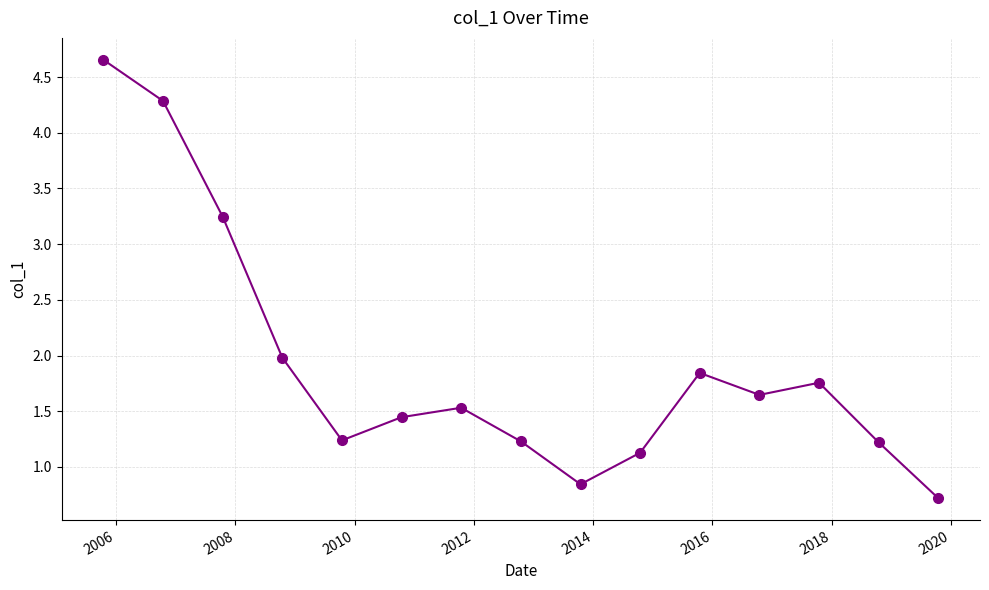

What is the difference between the maximum and minimum values?

3.9